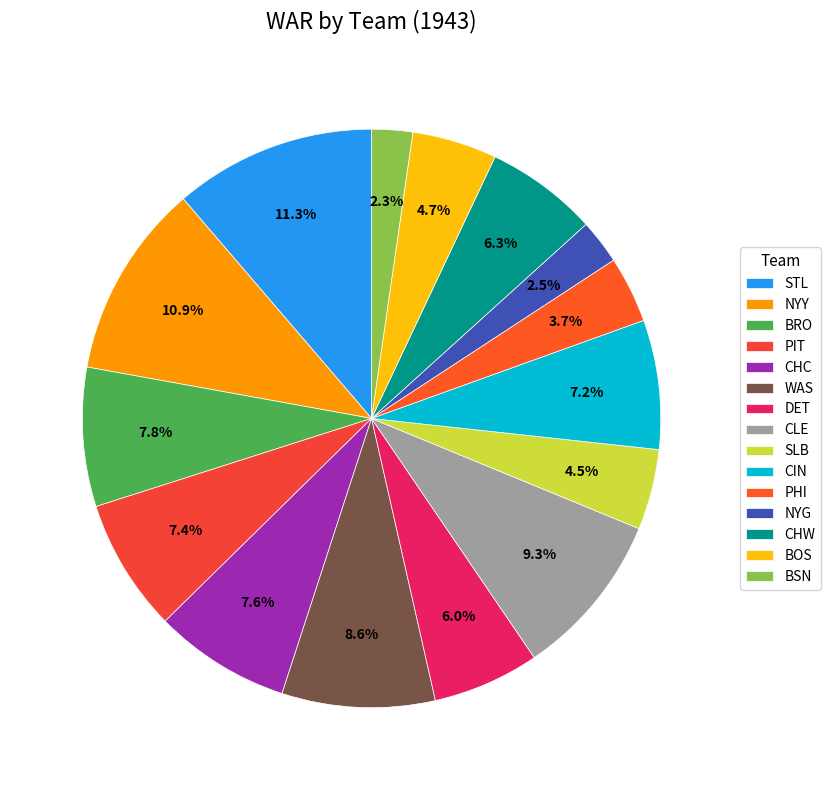

Count the number of slices in the pie.

15